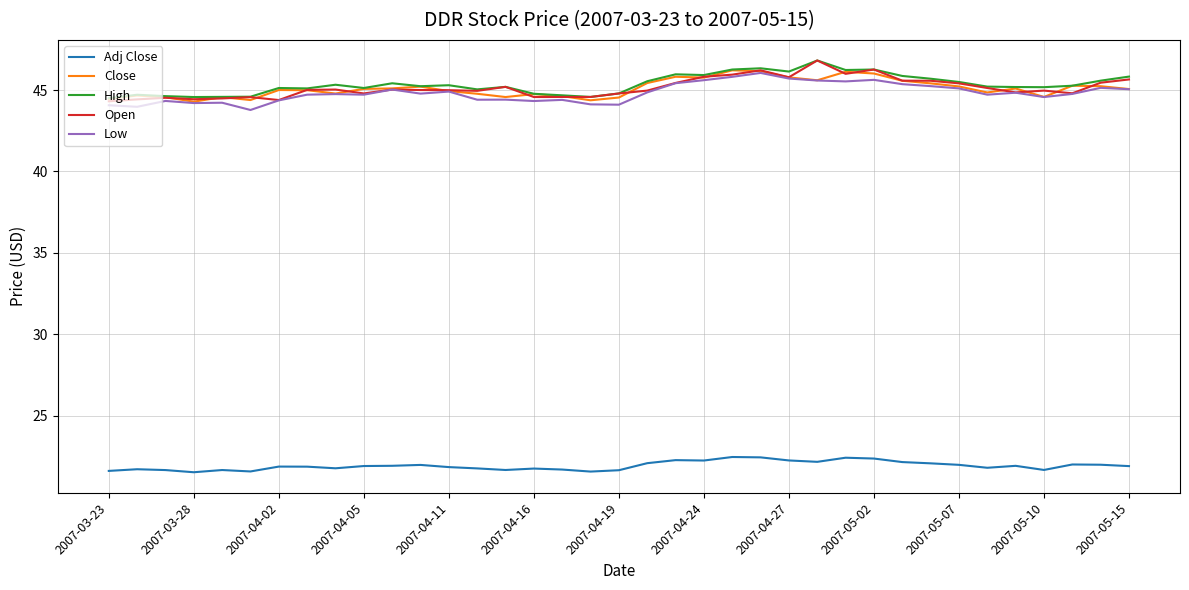

What is the highest value of the High series?

46.8